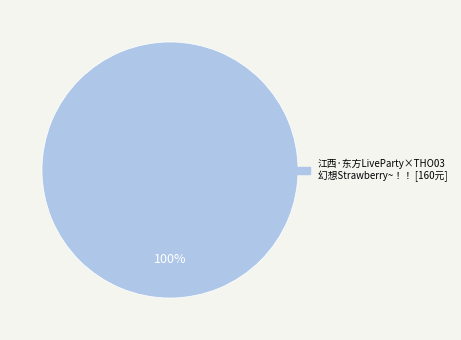

Is there any slice that represents more than half of the pie?

Yes